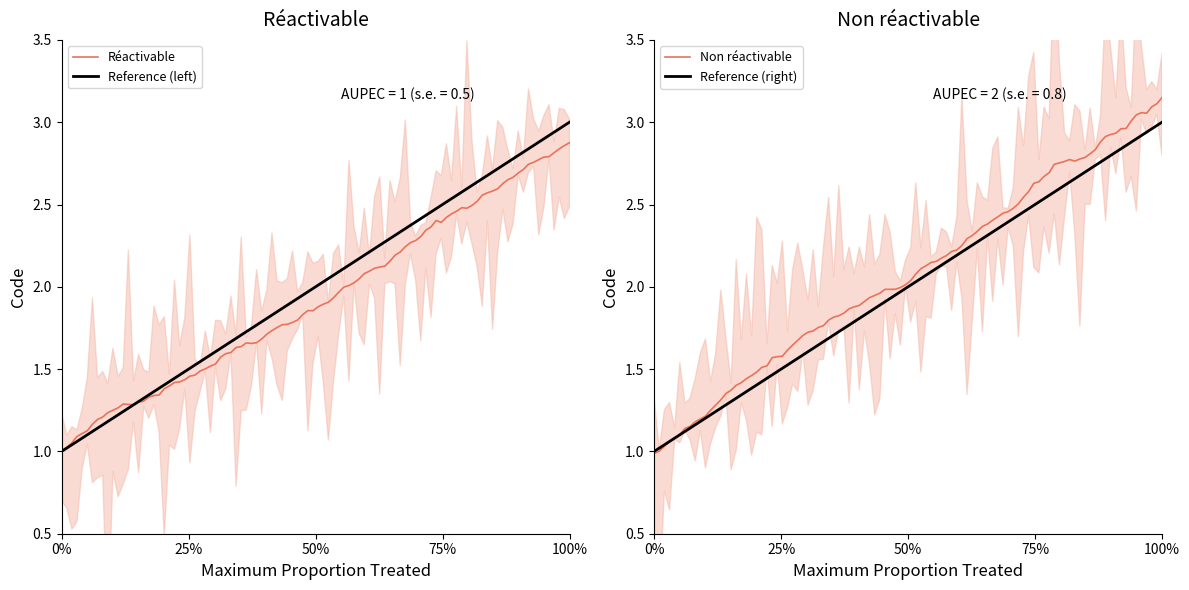

Does the chart have visible grid lines?

No